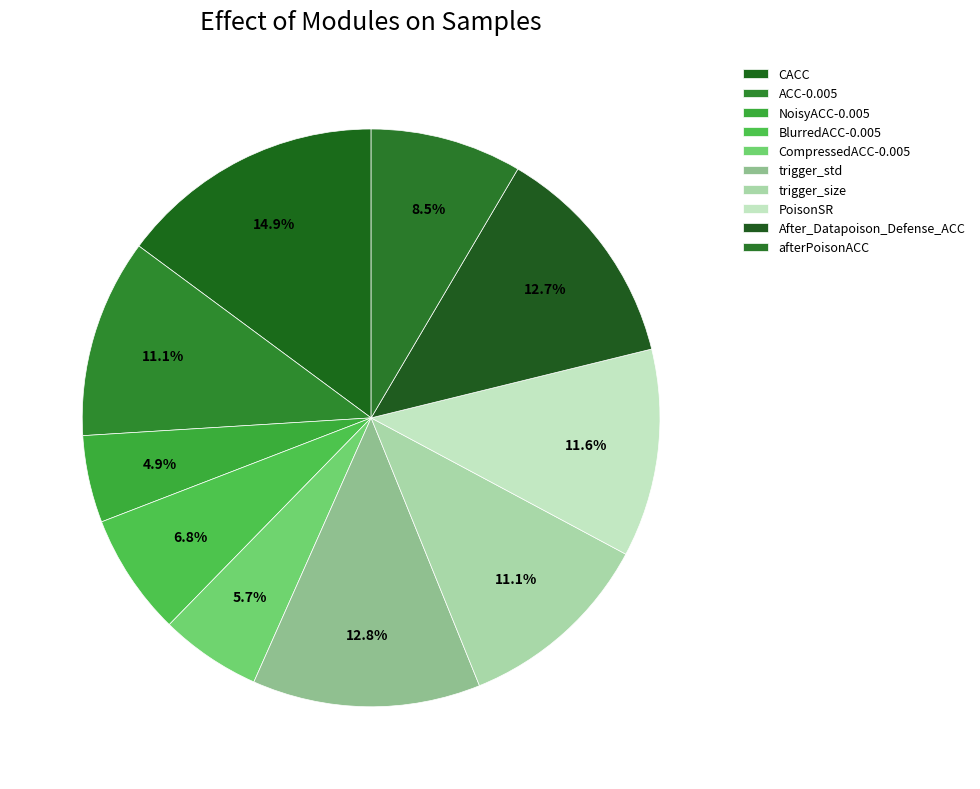

How many slices are in this pie chart?

10